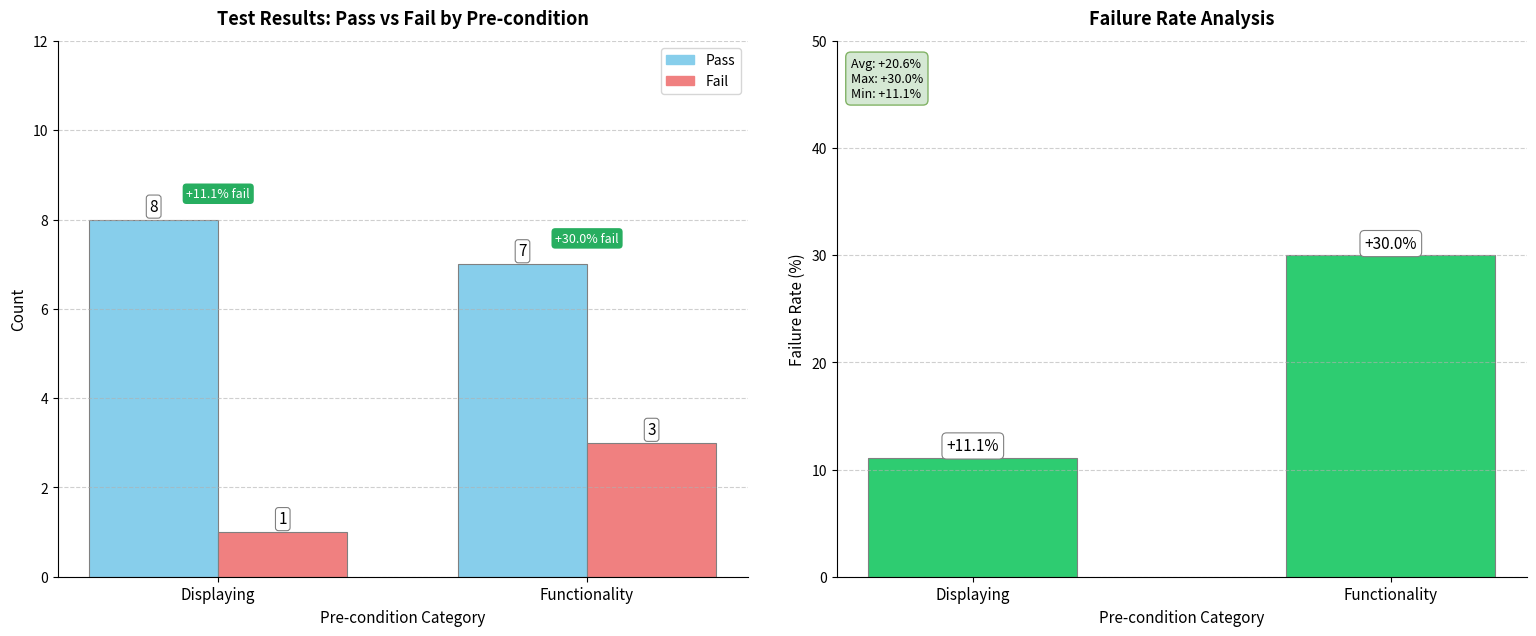

True or false: Pass has a value of 11.0 at Functionality.

False